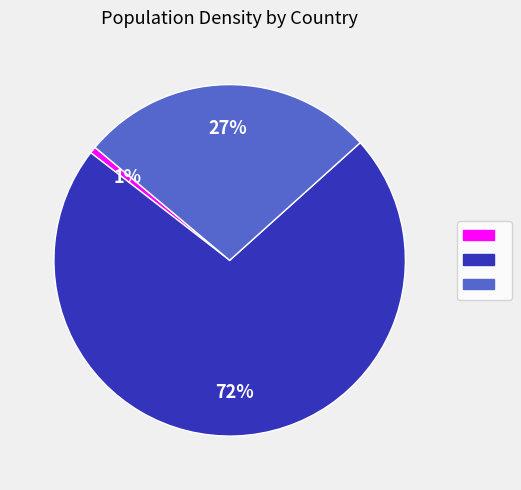

To the nearest percent, what is the average slice percentage?

33%